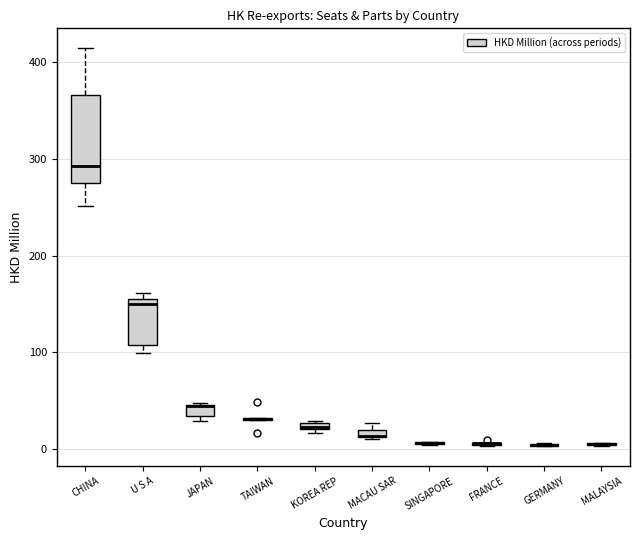

Which box is the tallest, from its lower edge to its upper edge?

CHINA